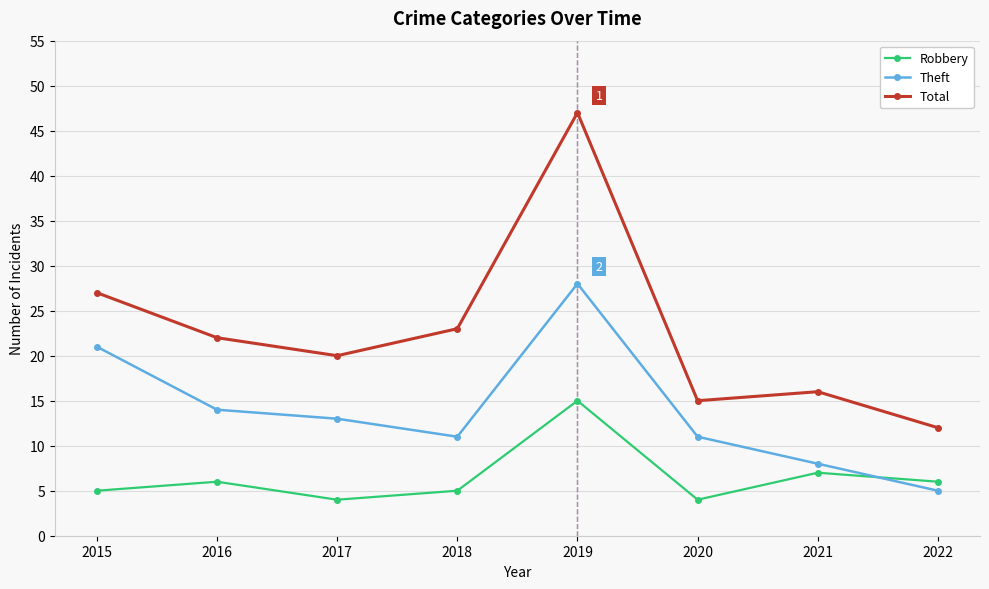

Reading right to left, transcribe all the data shown in this chart.

Robbery: 2022=6	2021=7	2020=4	2019=15	2018=5	2017=4	2016=6	2015=5
Theft: 2022=5	2021=8	2020=11	2019=28	2018=11	2017=13	2016=14	2015=21
Total: 2022=12	2021=16	2020=15	2019=47	2018=23	2017=20	2016=22	2015=27